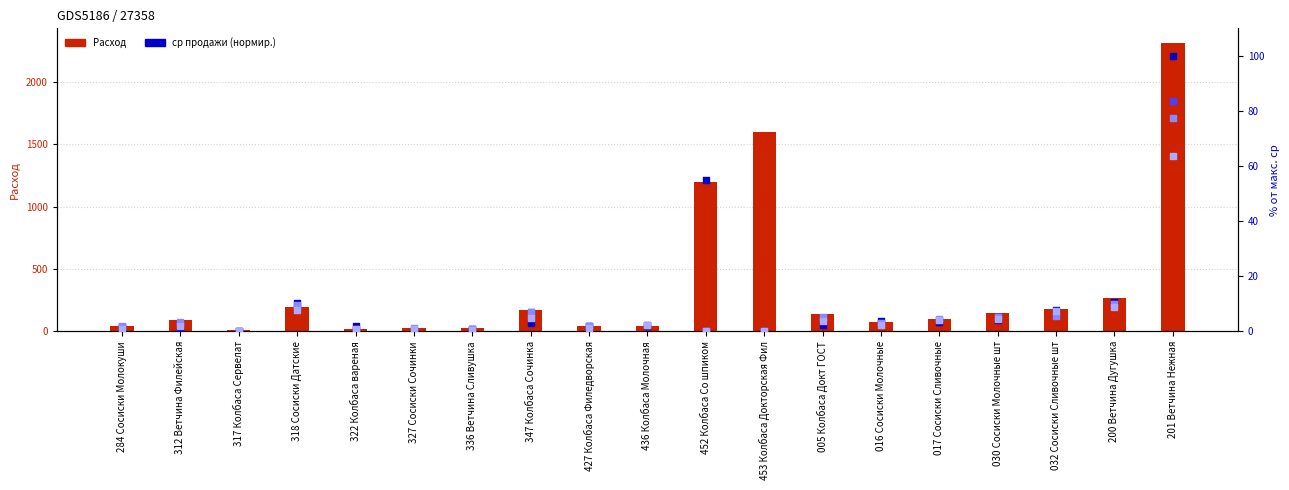

What is the total value across all series at 200 Ветчина Дугушка?

310.2